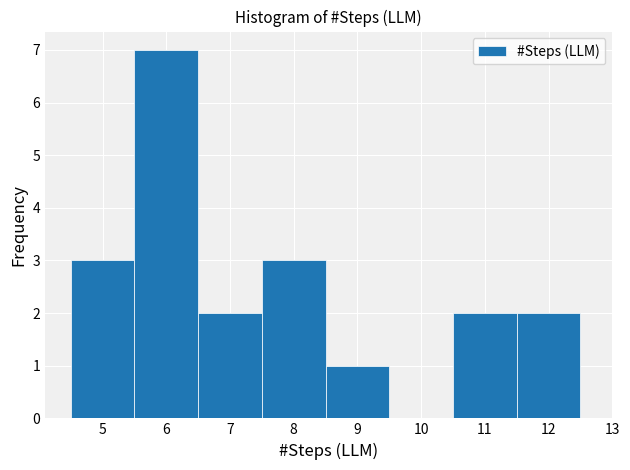

Reading left to right, transcribe this chart: for each bar, give the range it covers on the x-axis and its height. The values are not printed on the chart, so give them approximately, as read against the axis.

4.5 to 5.5: 3
5.5 to 6.5: 7
6.5 to 7.5: 2
7.5 to 8.5: 3
8.5 to 9.5: 1
9.5 to 10.5: 0
10.5 to 11.5: 2
11.5 to 12.5: 2